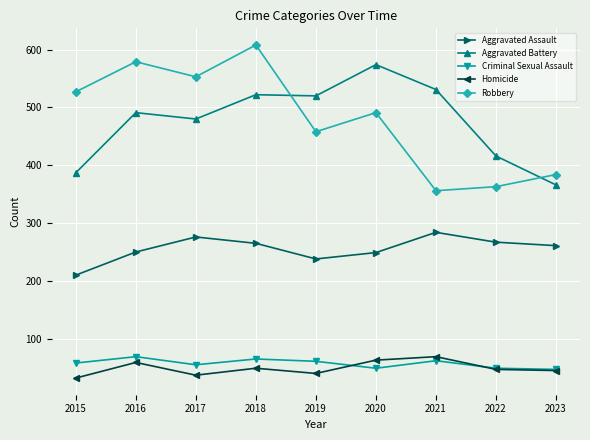

How many interior local peaks does the Criminal Sexual Assault series have?

3